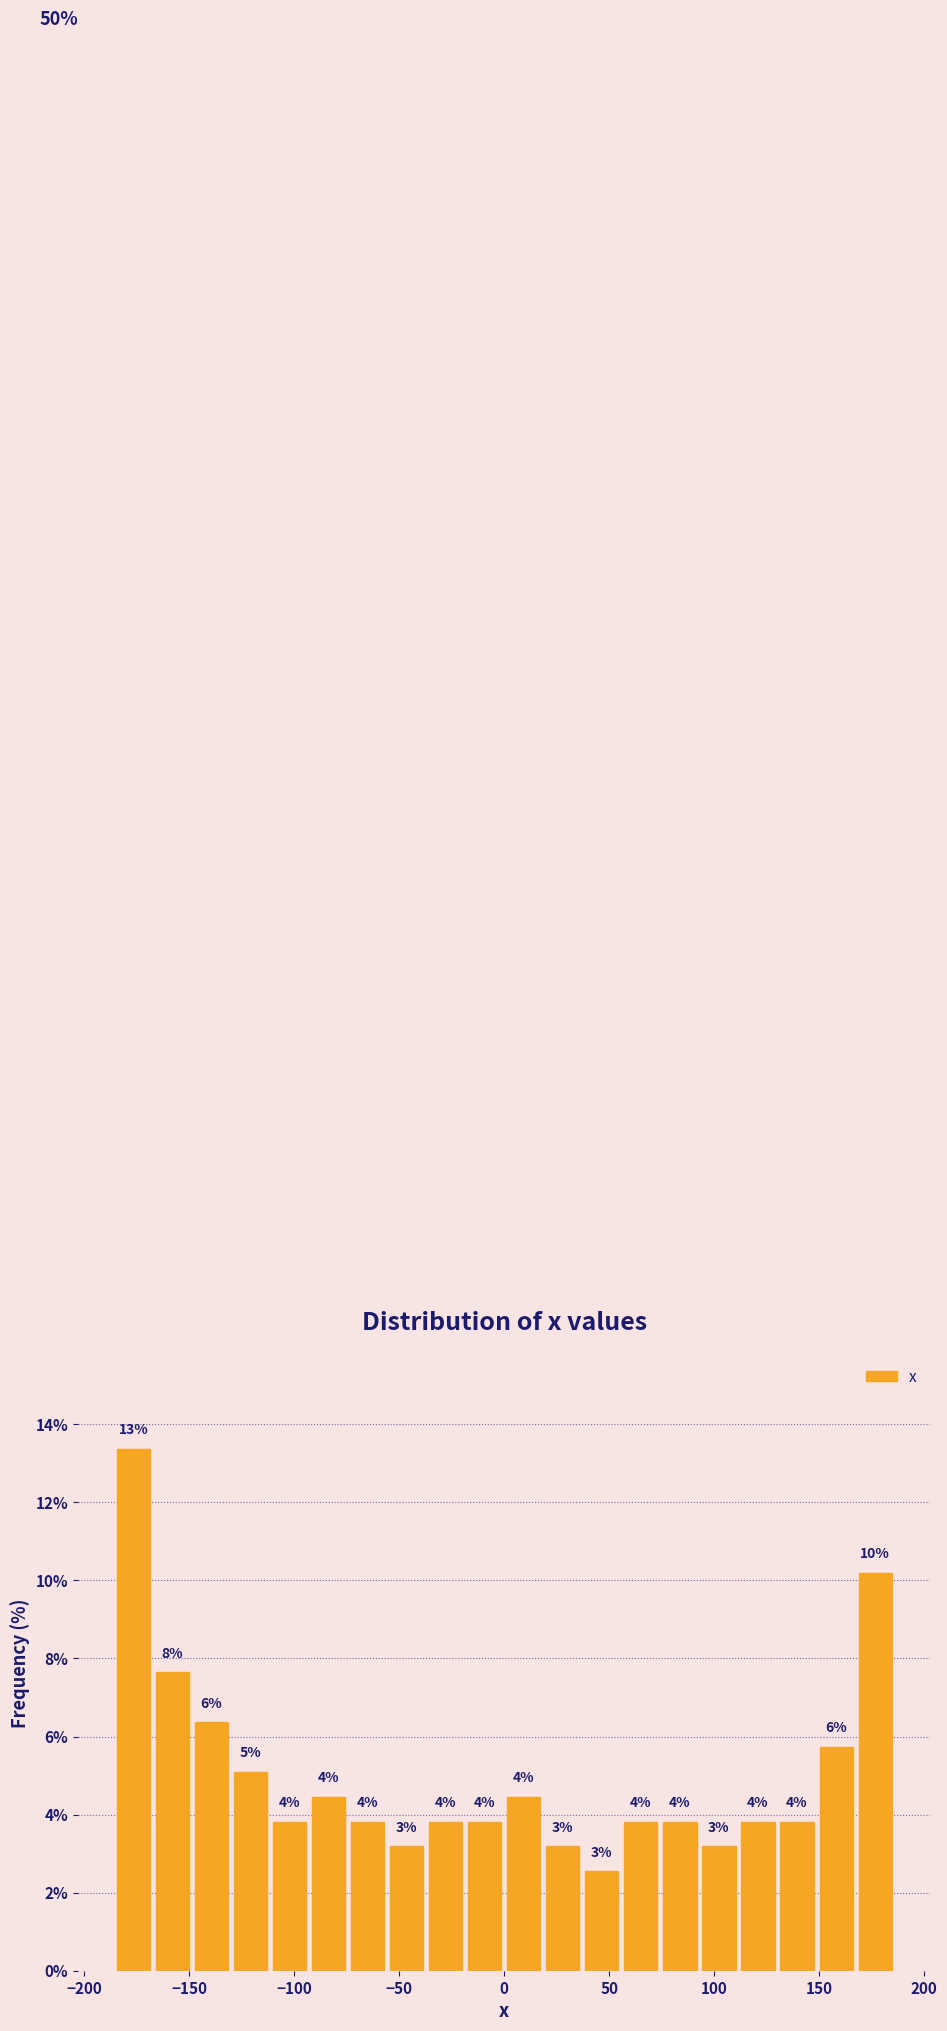

Around what value on the x-axis is the tallest bar? Give the approximate position of its centre, as read against the axis.

-175